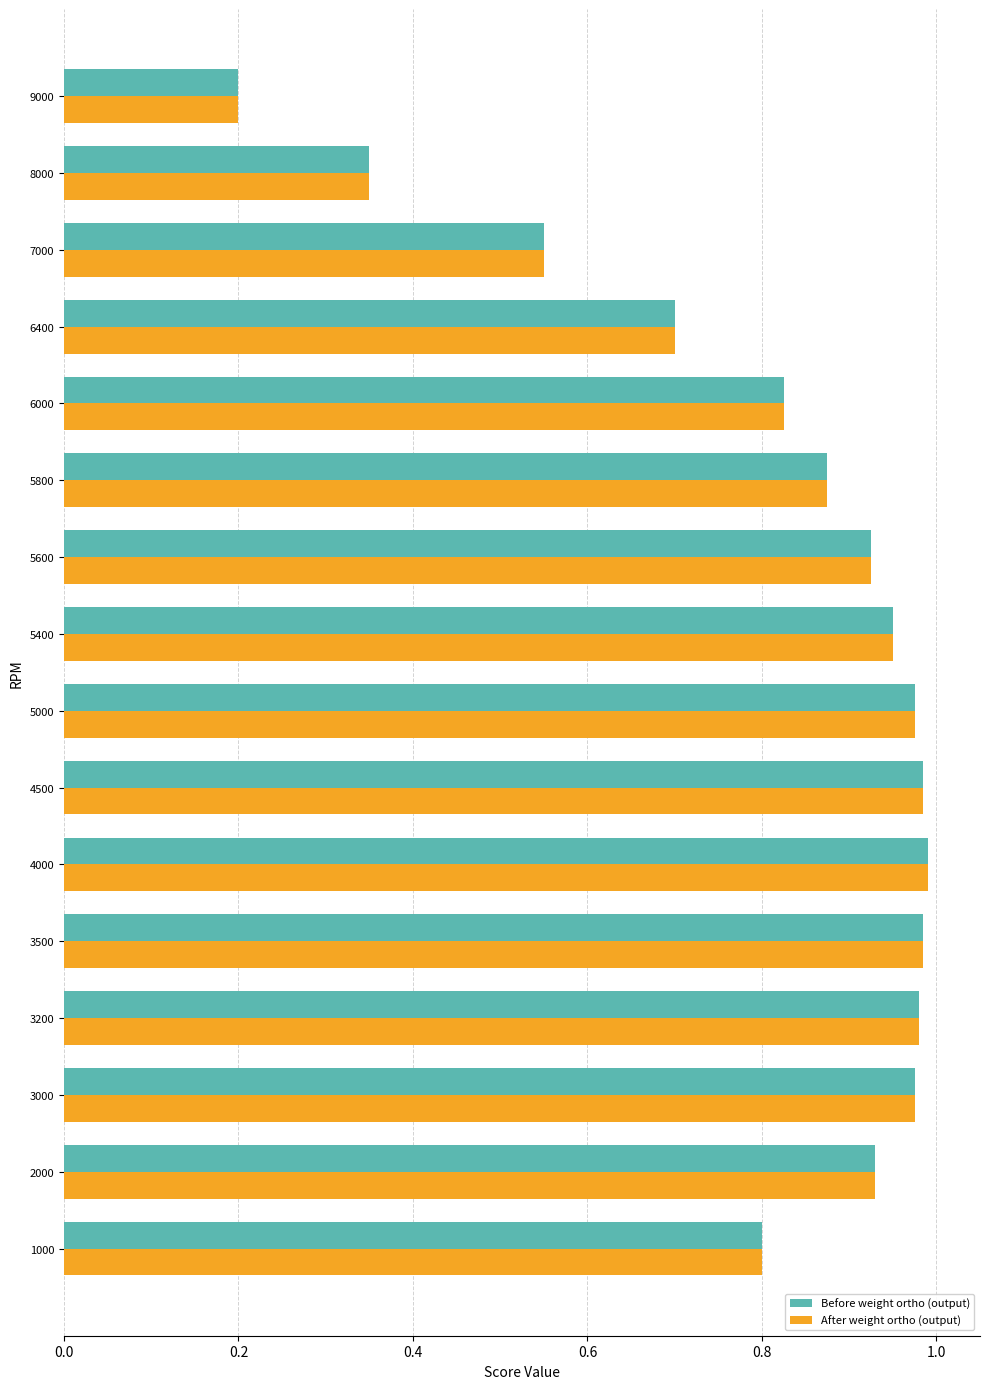

What is the sum of the After weight ortho (output) values at 5000 and 3500?

2.0